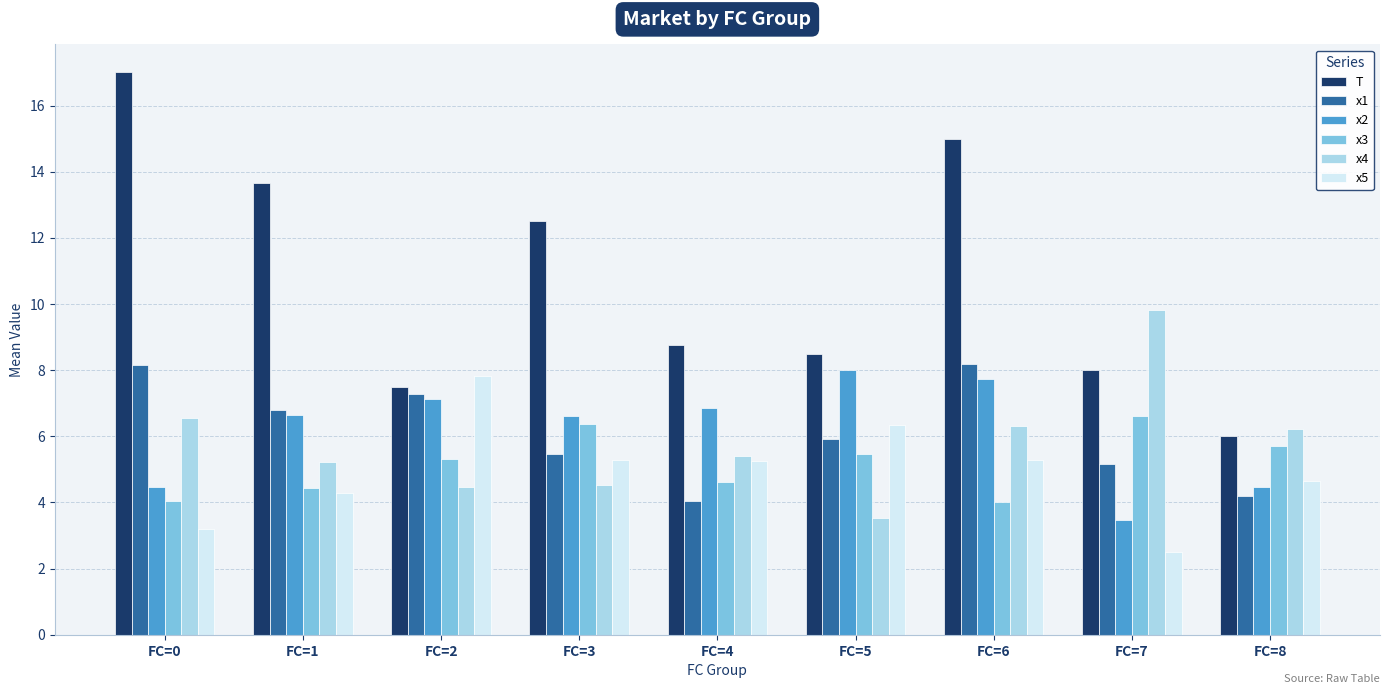

What is the difference between the maximum and second lowest values in the x3 series?

2.6